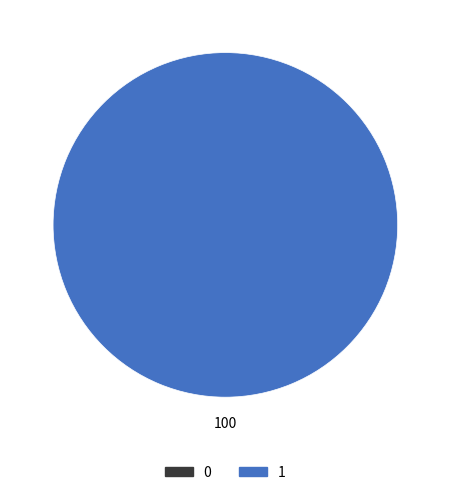

What is the largest slice in the pie chart?

1